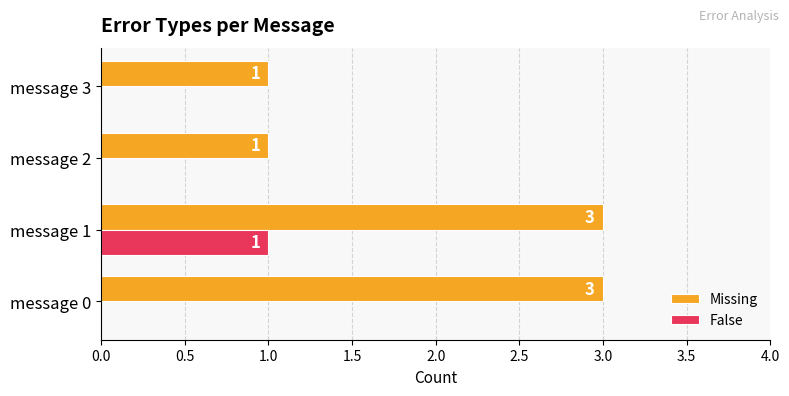

What is the sum of all Missing values?

8